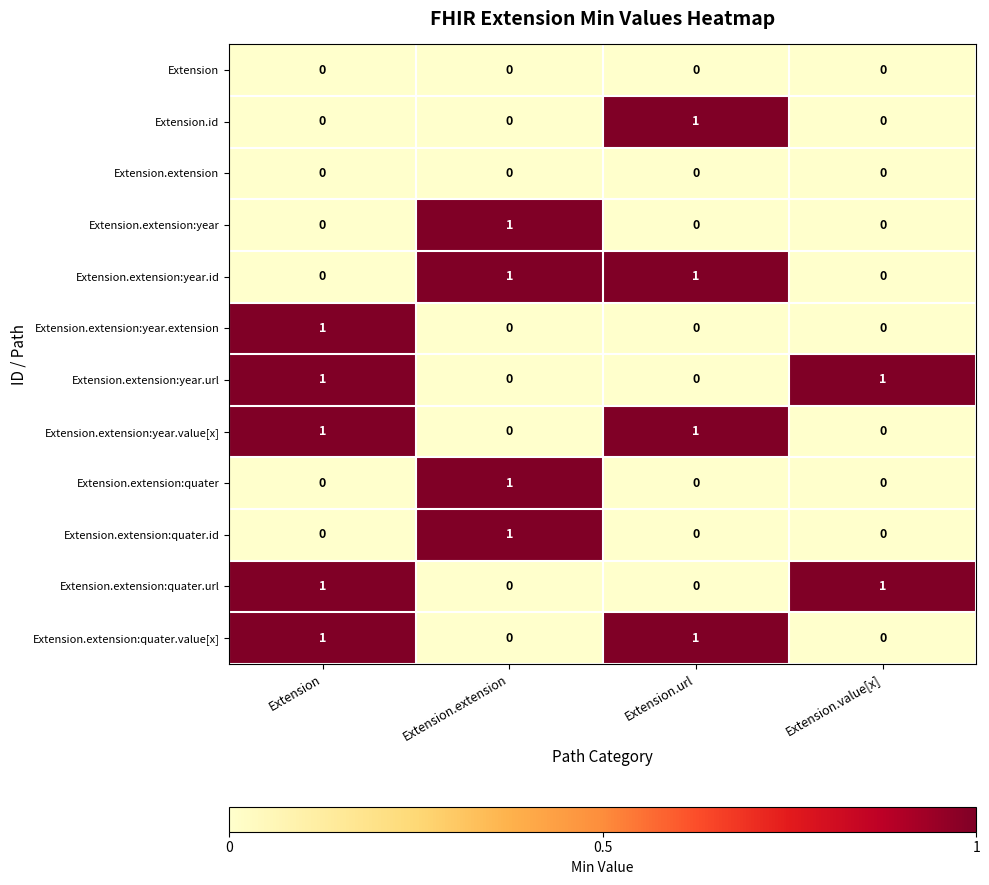

Is the value of Extension.extension:quater at Extension greater than the value of Extension.extension:quater.value[x] at Extension?

No